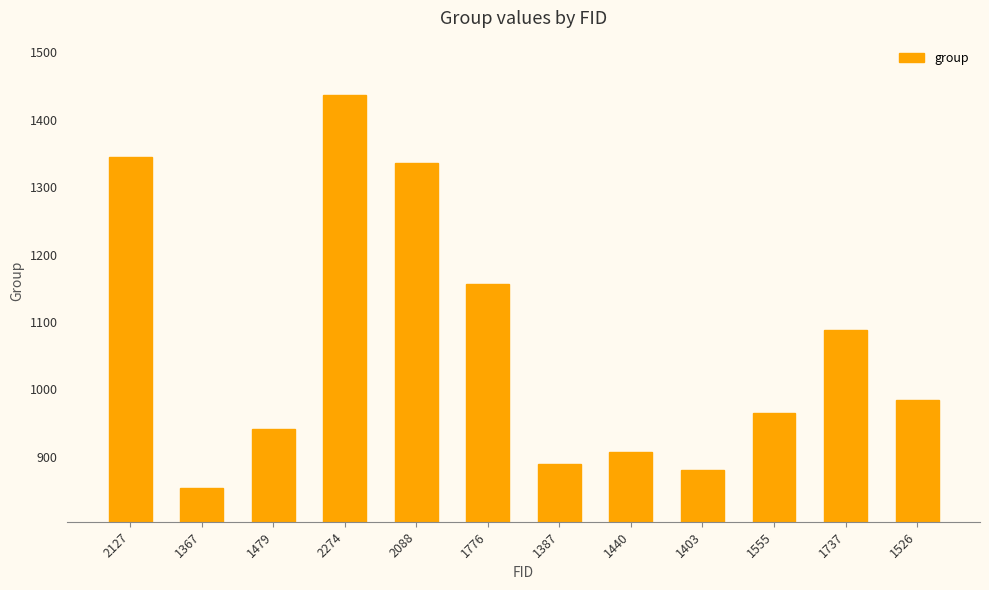

What is the maximum value shown in the chart?

1437